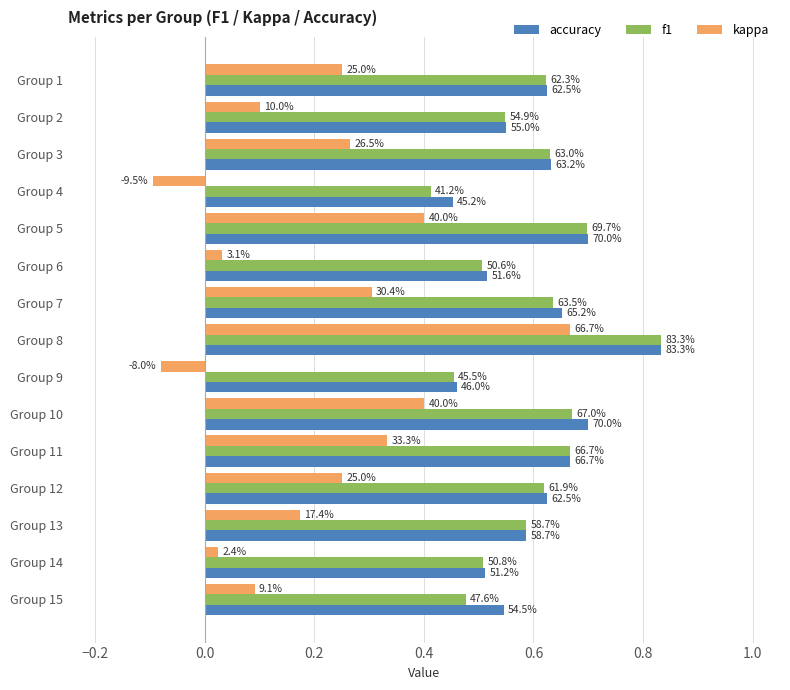

What are all the series names shown in the legend?

accuracy, f1, kappa